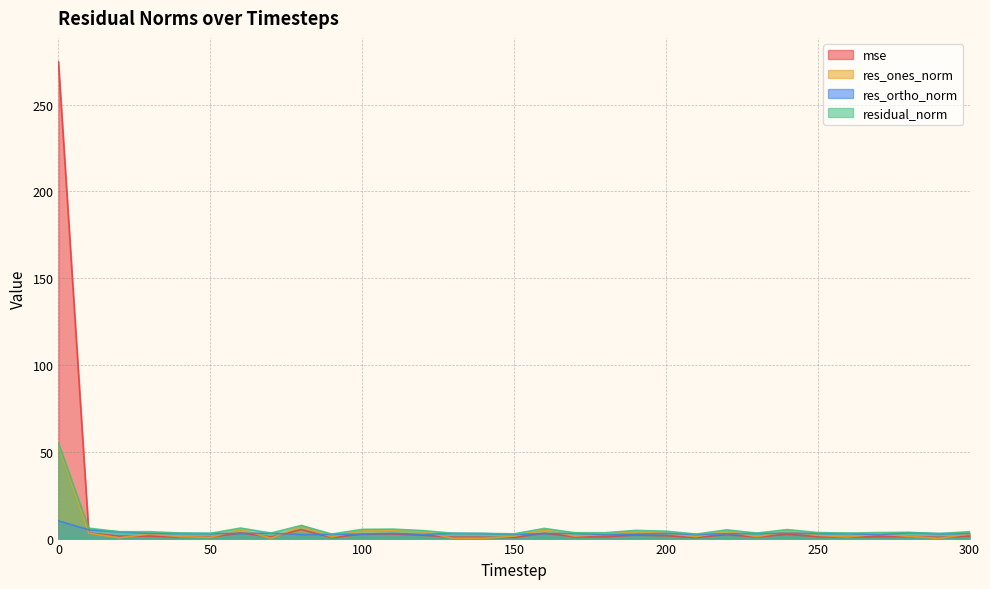

Between 150 and 300, which series saw the biggest shift?

res_ones_norm